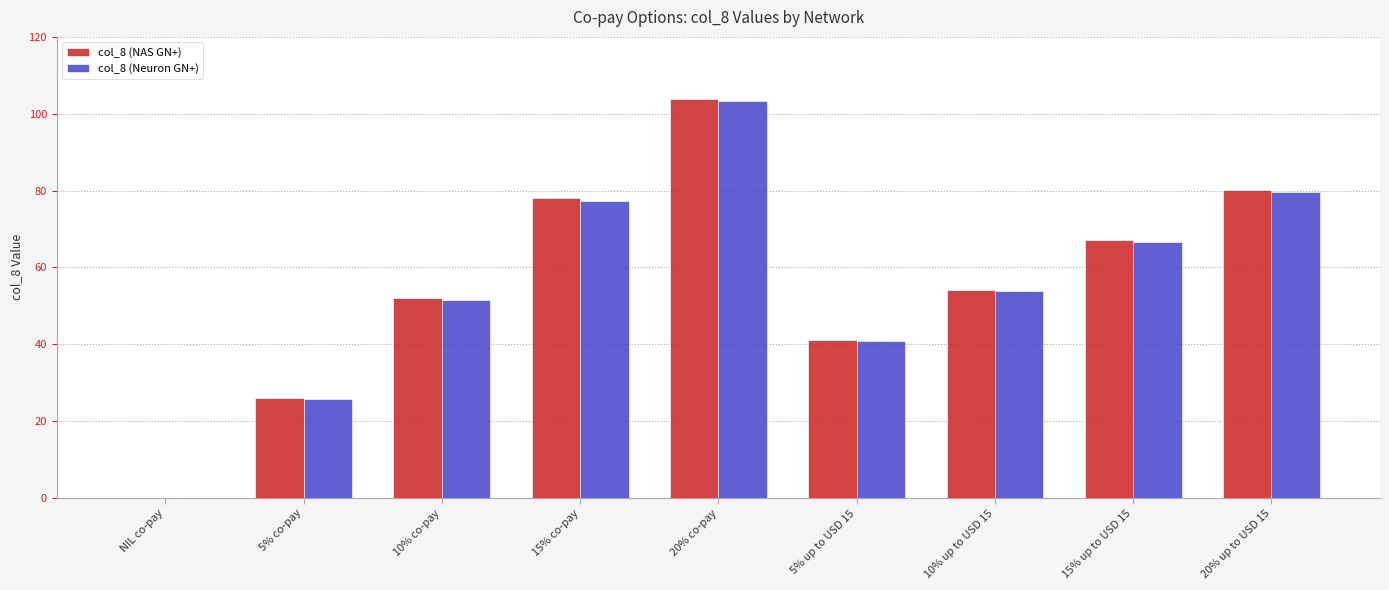

Which series changed the most between NIL co-pay and 20% up to USD 15?

col_8 (NAS GN+)